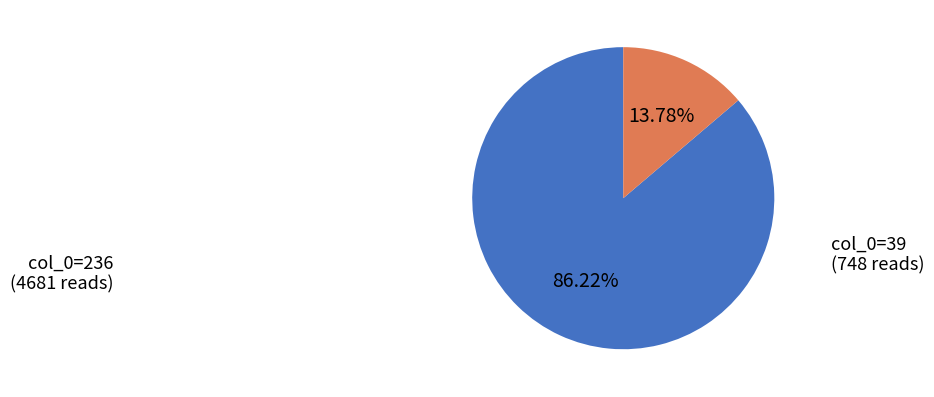

Does any single category account for the majority?

Yes